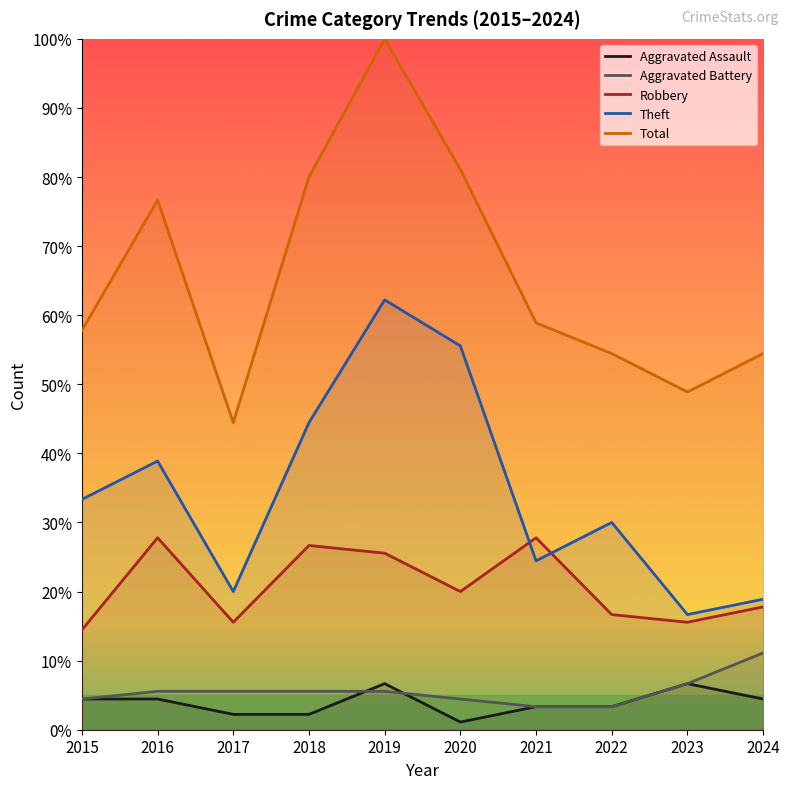

True or false: Aggravated Battery and Theft intersect in this chart.

False